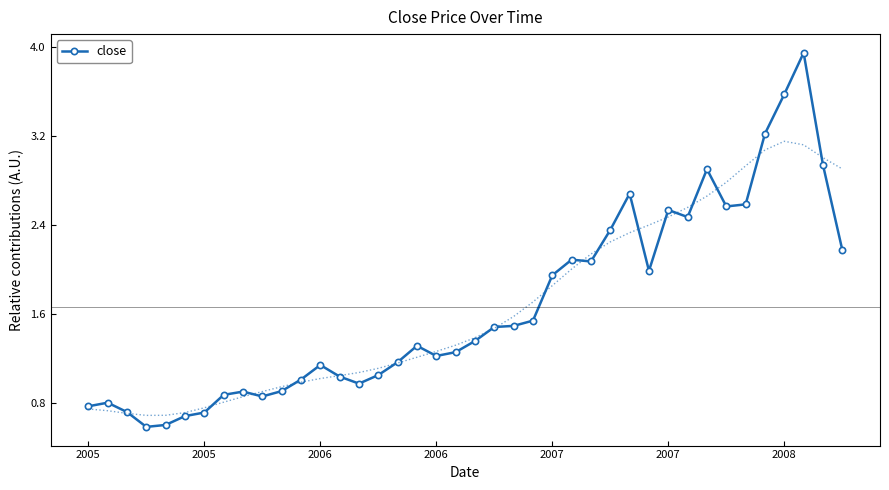

Count the number of data series in this chart.

1